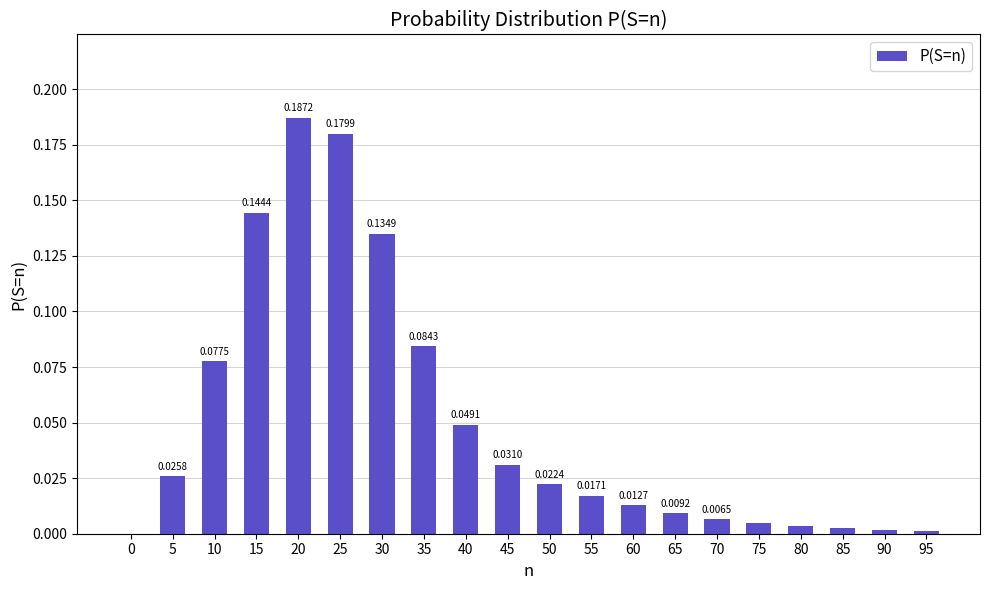

What is the sum of all values?

1.0